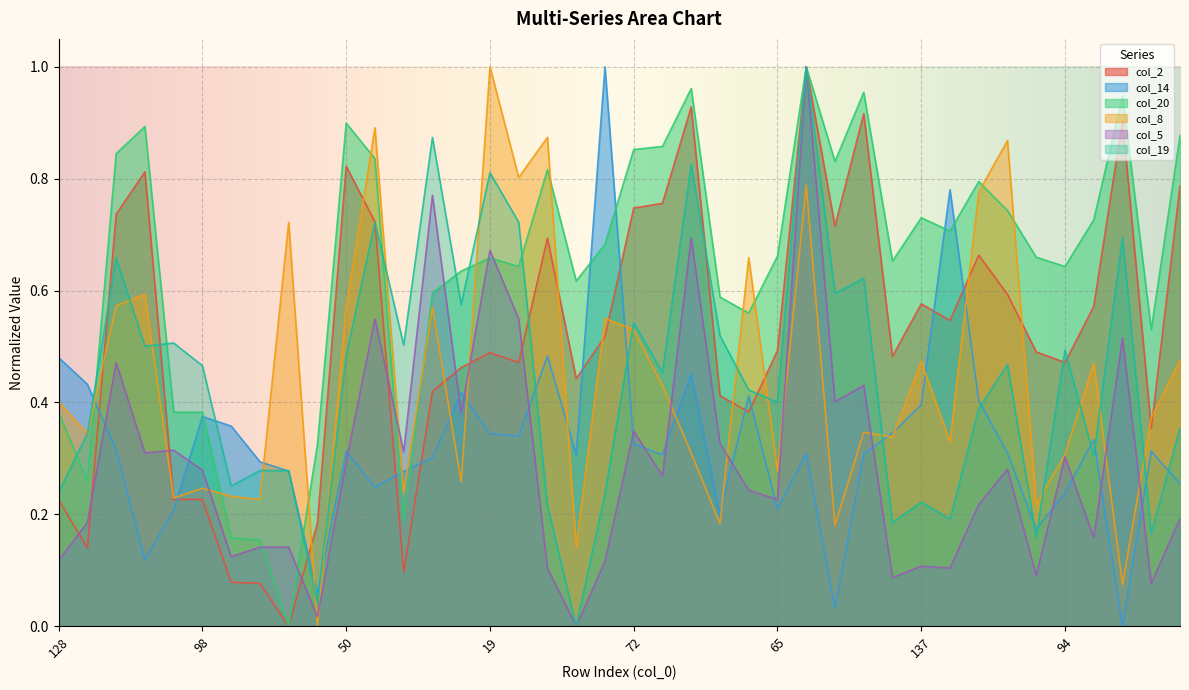

Between which two adjacent categories do col_8 and col_14 first intersect?

104 and 34